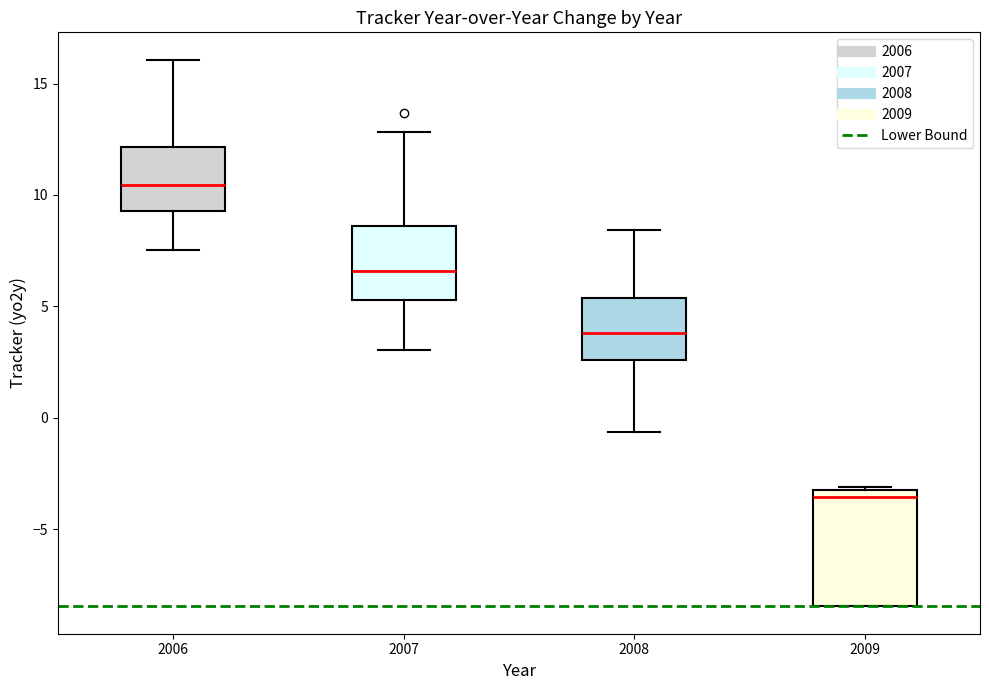

Reading left to right, read every box against the y-axis: the position of its median line, the range the box covers, and the ends of its whiskers. The values are not printed on the chart, so give them approximately, as read against the axis.

2006: median 10.5, box 9.5 to 12.0, whiskers 7.5 to 16.0
2007: median 6.5, box 5.5 to 8.5, whiskers 3.0 to 13.0
2008: median 4.0, box 2.5 to 5.5, whiskers -0.5 to 8.5
2009: median -3.5 (just below the box's upper edge), box -8.5 to -3.5, whiskers -8.5 to -3.0